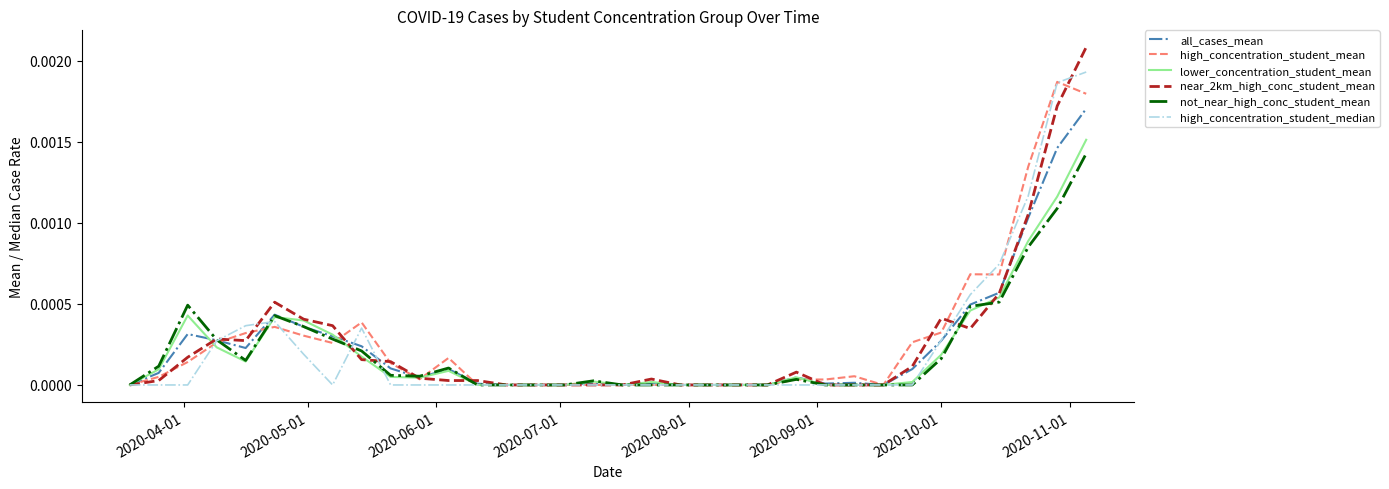

Which series has the largest range (max minus min)?

near_2km_high_conc_student_mean